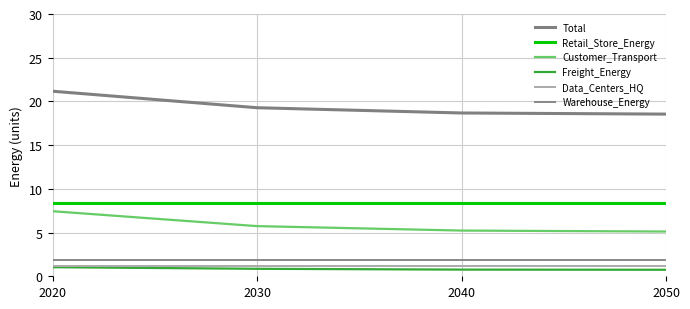

True or false: Total has more than 2 points higher than both neighbors.

False